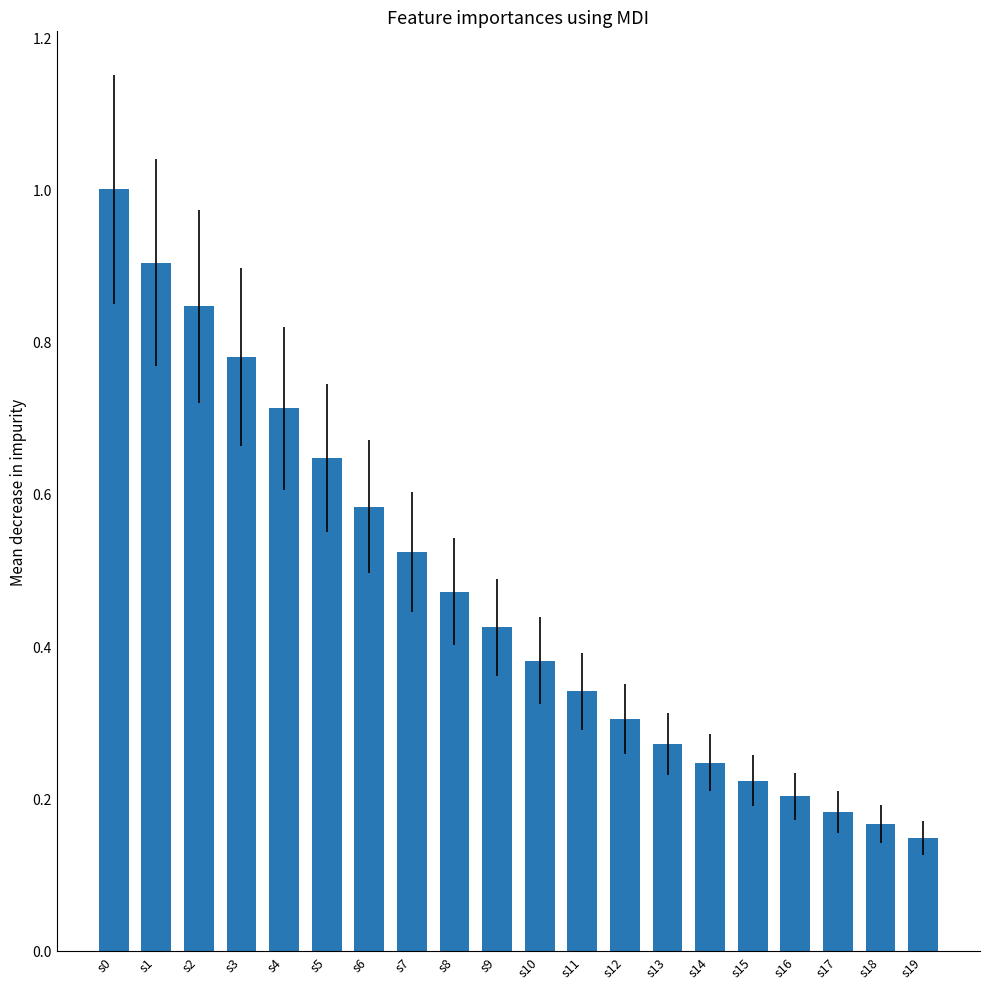

What is the difference between the maximum and minimum values?

0.9